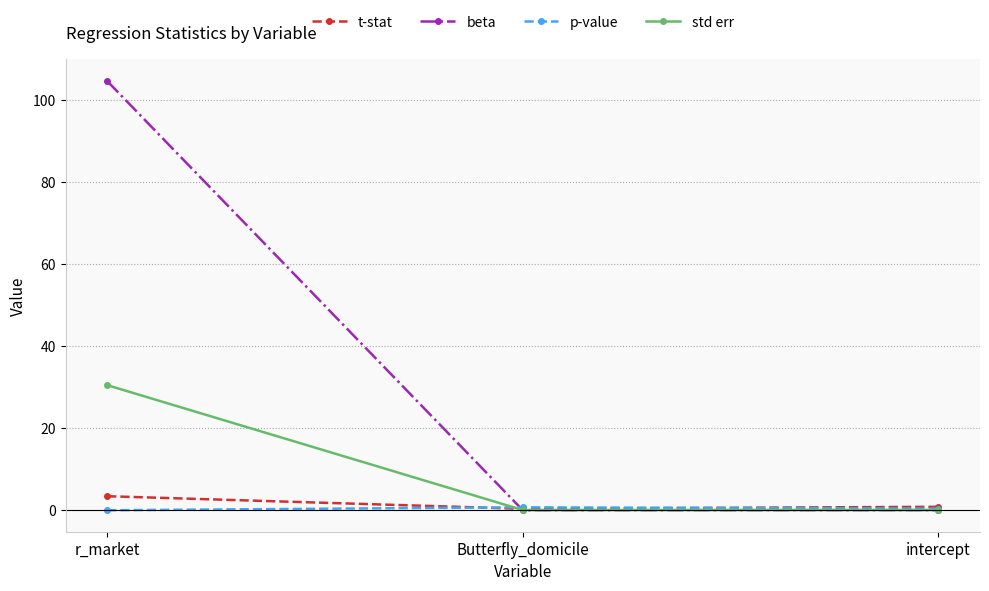

What is the label of the 2nd point from the right?

Butterfly_domicile